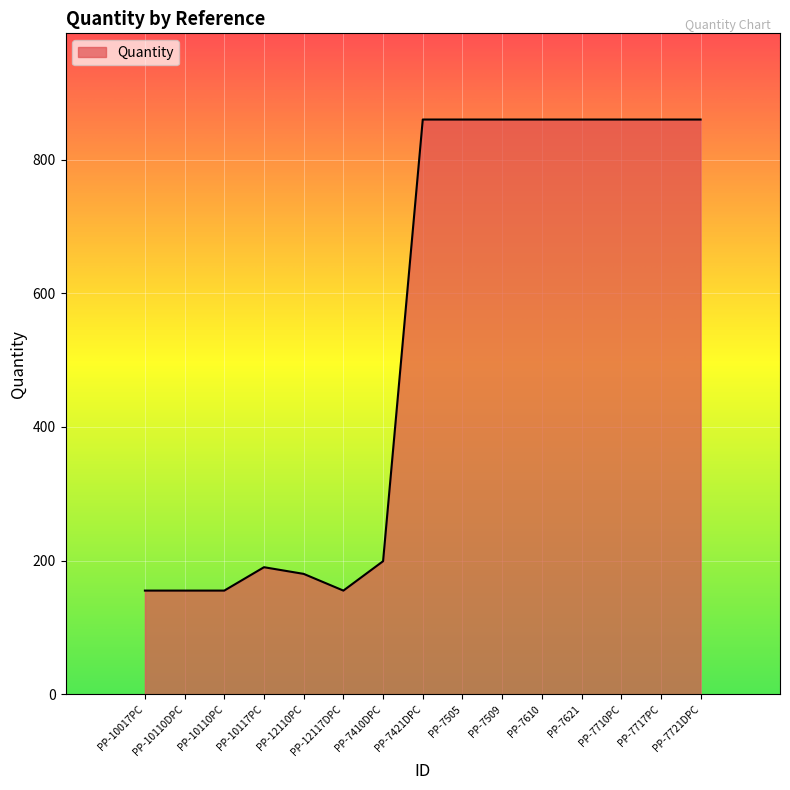

What is the greatest value displayed?

860